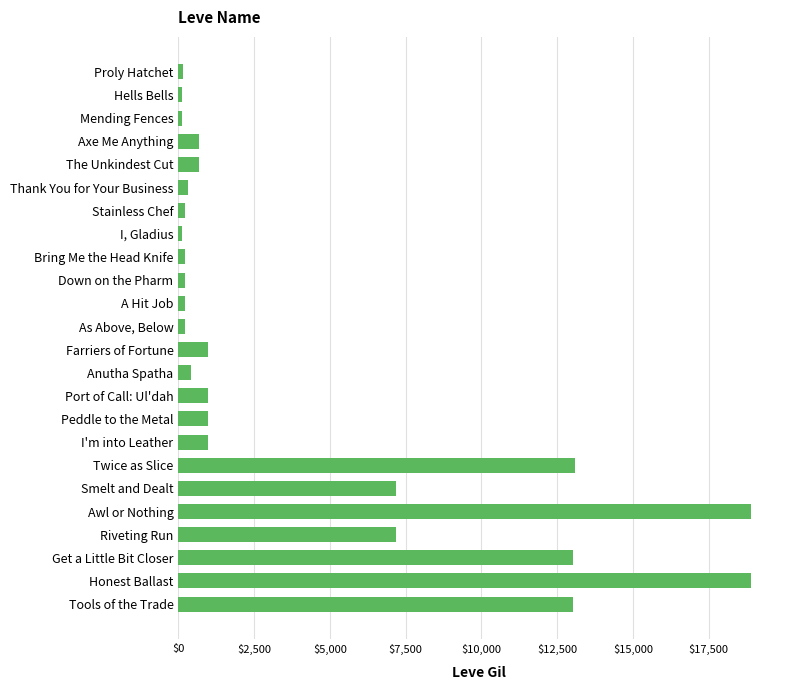

What is the change in value from Twice as Slice to Honest Ballast?

+5820